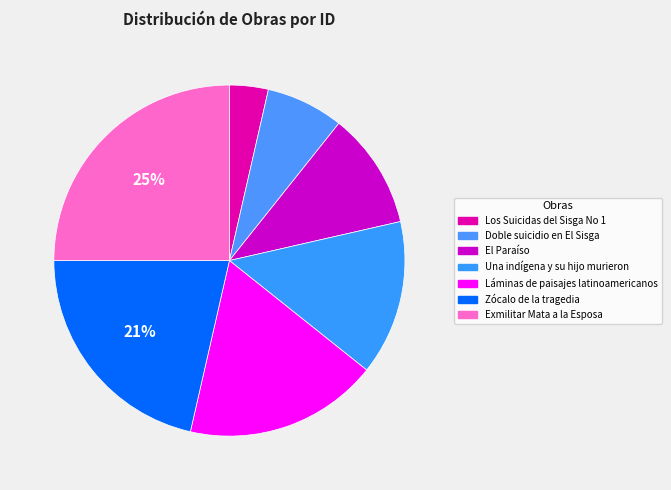

To the nearest percent, what is the difference between the largest and smallest slice percentages?

21%